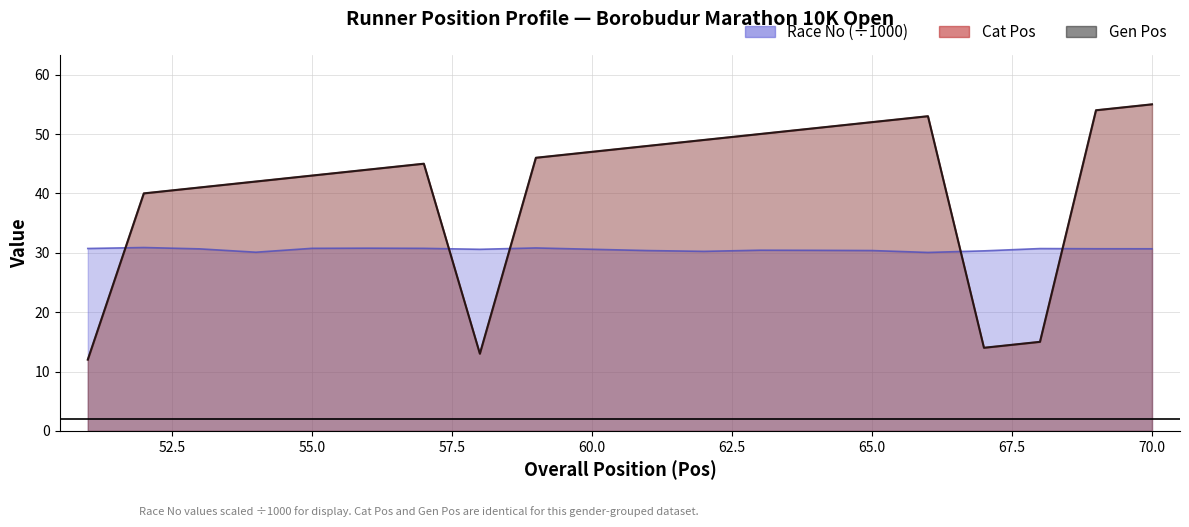

Rank the series at 55 from highest to lowest value.

Cat Pos, Gen Pos, Race No